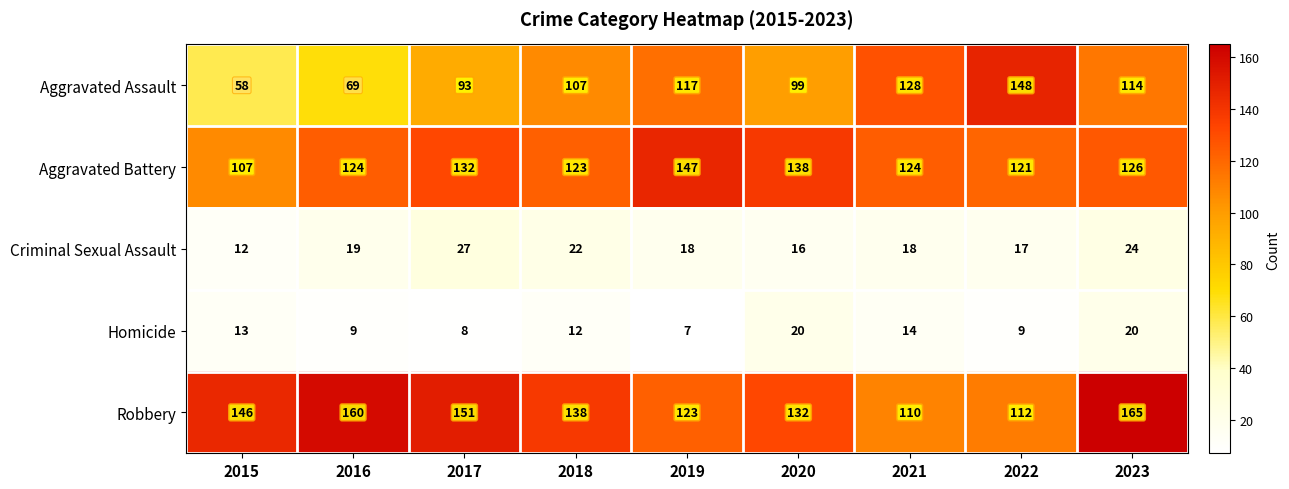

List the series in order of their peak value, lowest first.

Homicide, Criminal Sexual Assault, Aggravated Battery, Aggravated Assault, Robbery